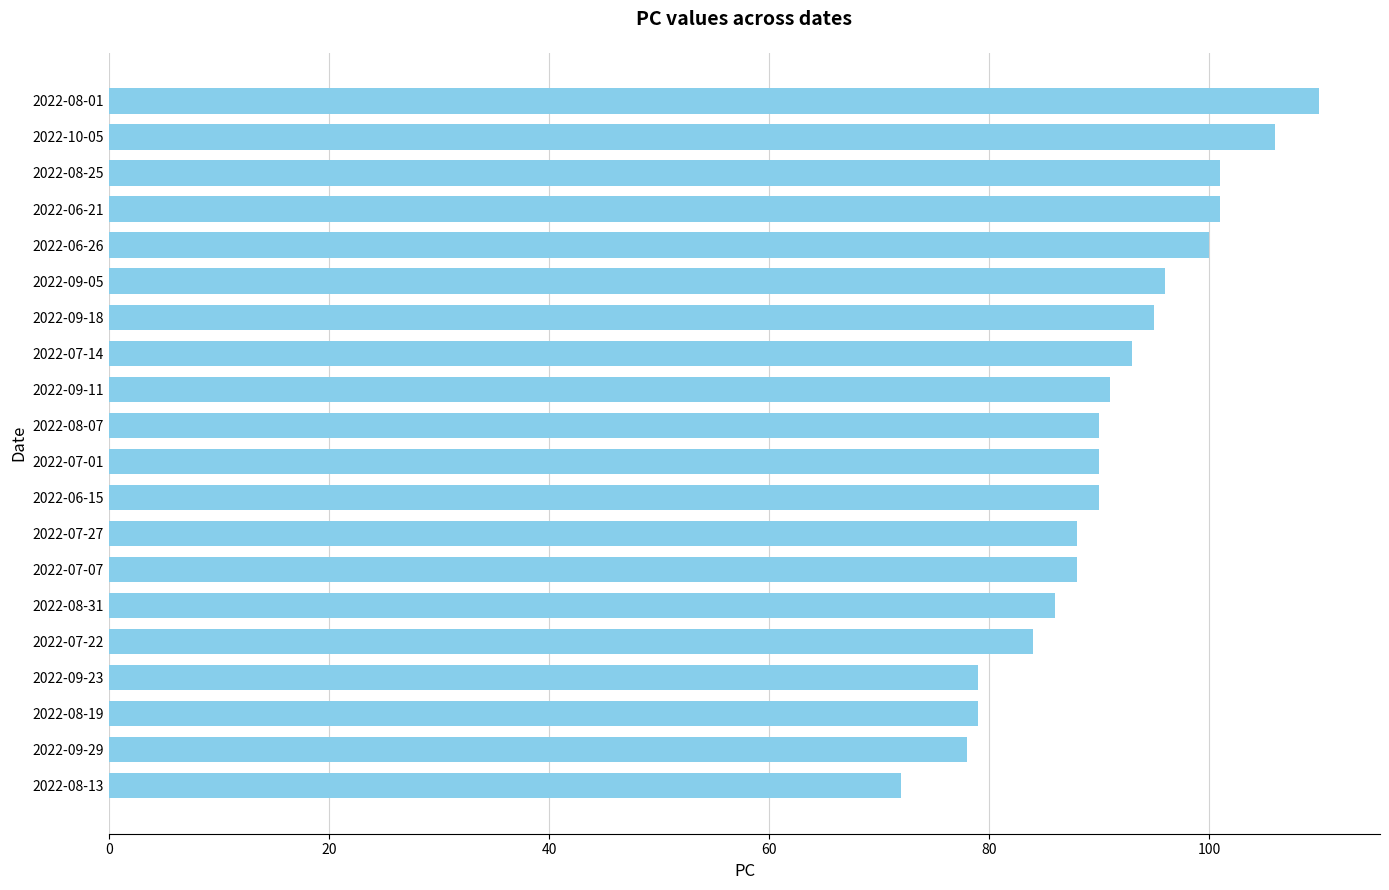

Approximately how many times larger is the value at 2022-07-27 compared to 2022-09-05?

0.9